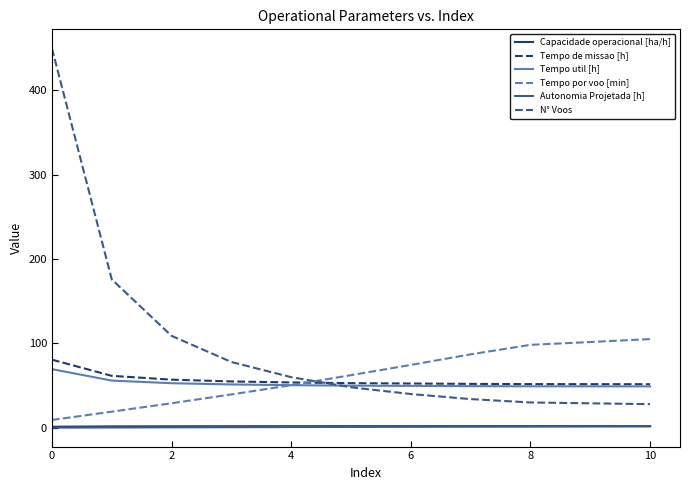

Which series has the largest total across all categories?

N° Voos